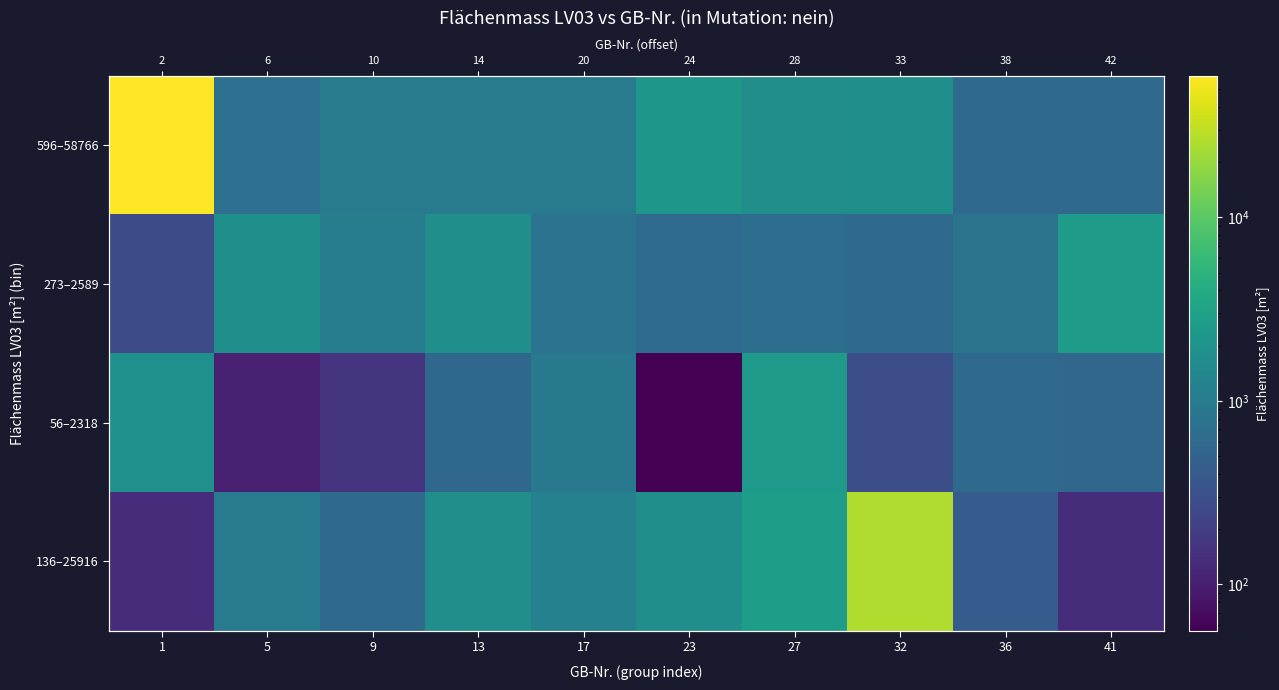

Which series has the widest spread of values?

596–58766